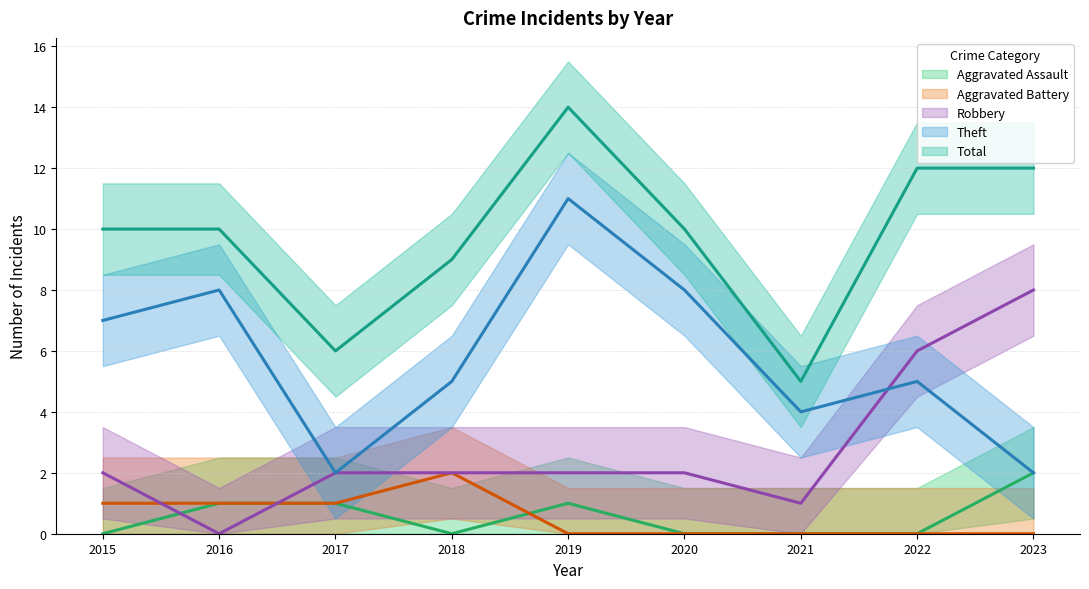

What value does the Theft series have at 2021?

4